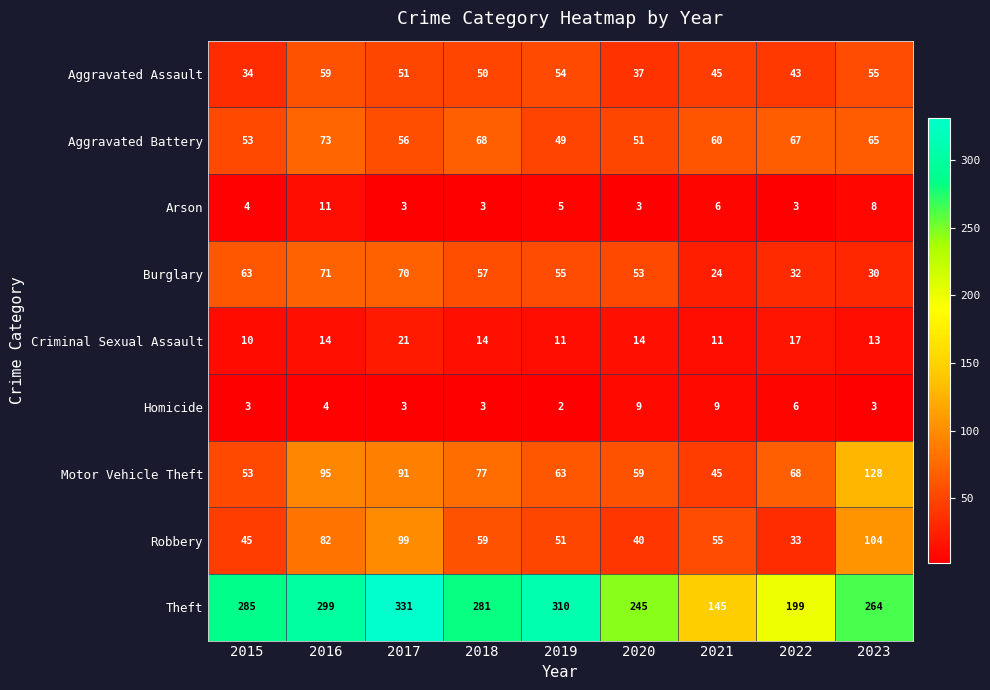

The Aggravated Assault series shows 92 at 2017. True or false?

False